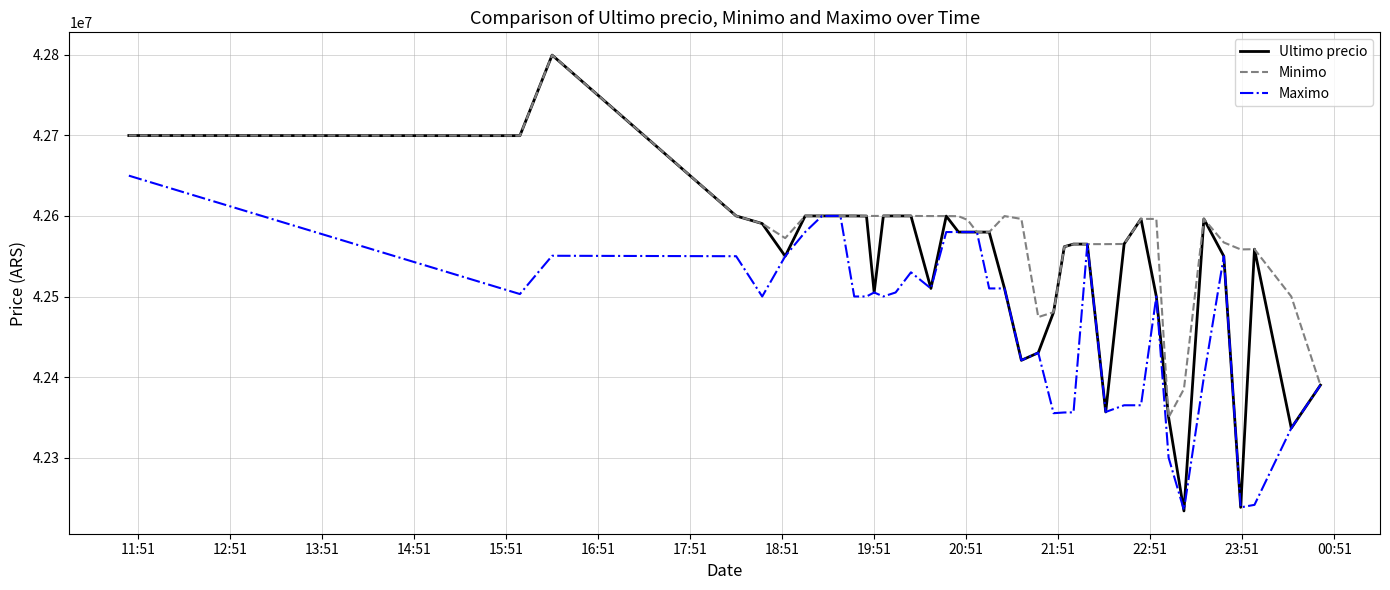

Rank the series by their average value, from highest to lowest.

Minimo, Ultimo precio, Maximo